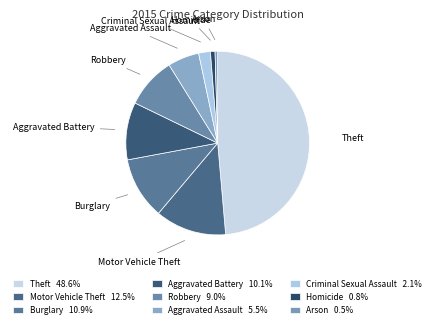

How many slices are in this pie chart?

9